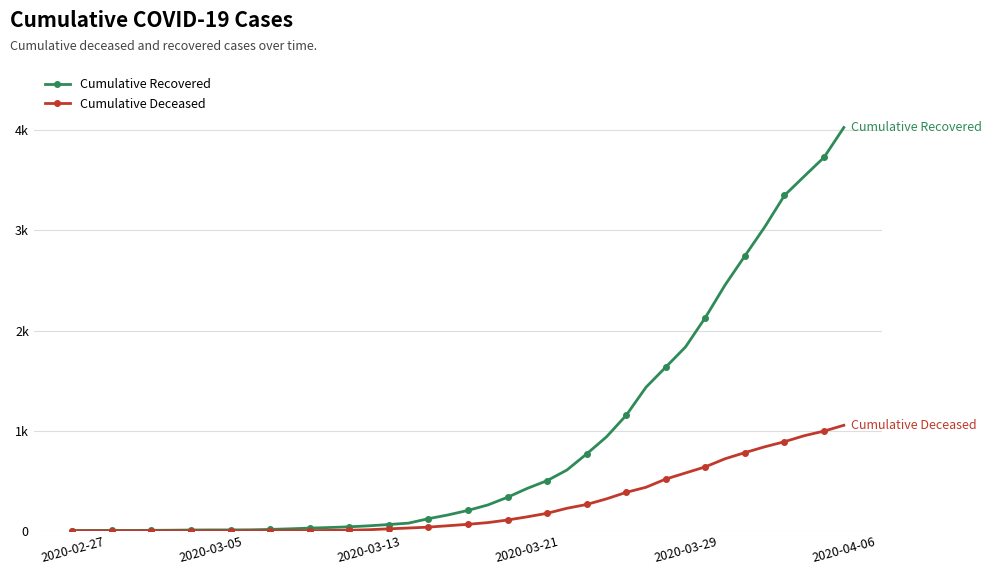

What are all the series names shown in the legend?

Cumulative Recovered, Cumulative Deceased